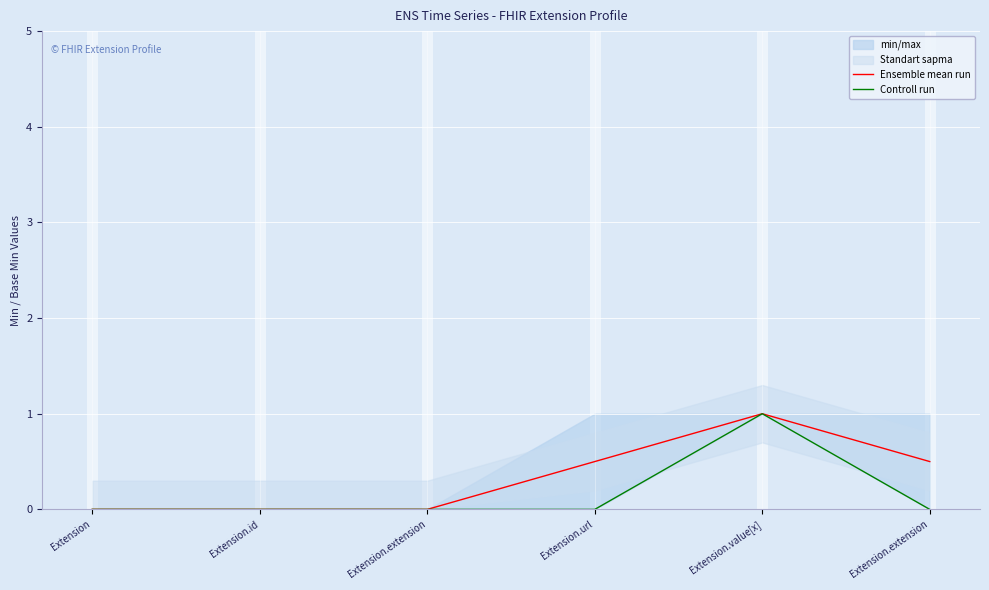

True or false: Ensemble mean run and Controll run cross at least once.

False